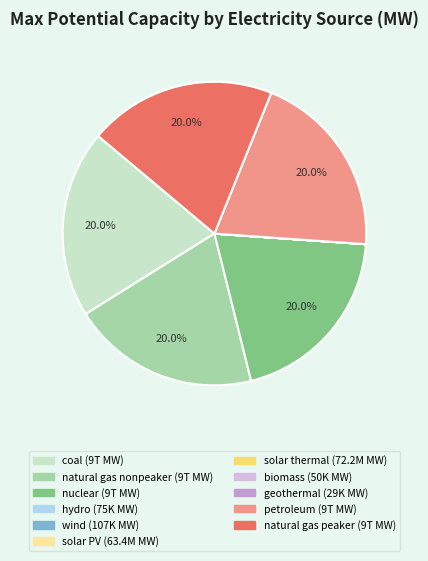

Is there a majority slice in this chart?

No